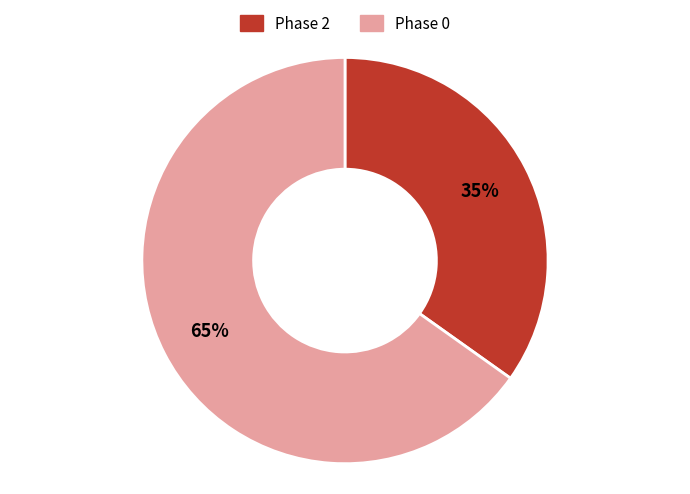

Which category has the smallest portion of the pie?

Phase 2